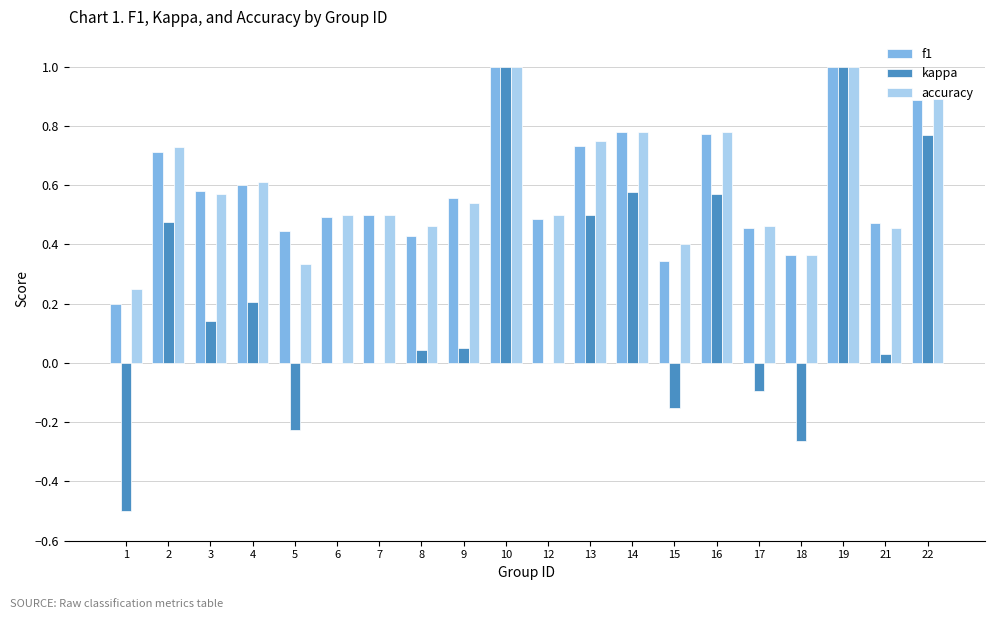

The accuracy series shows 0.6 at 10. True or false?

False